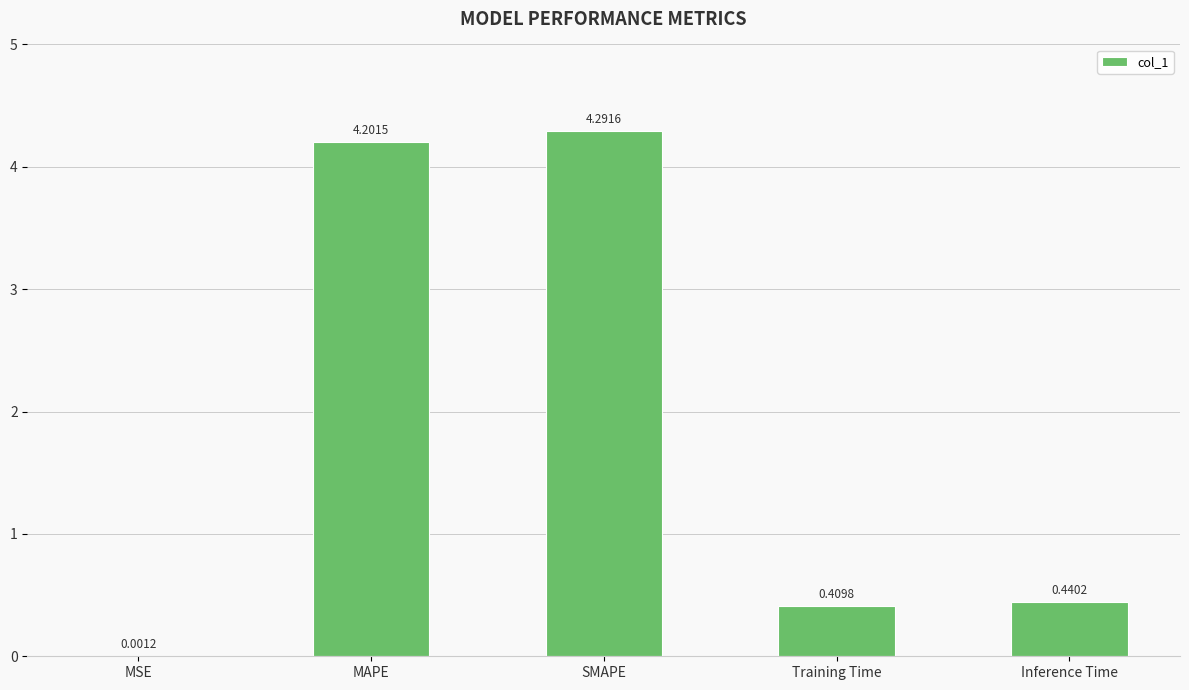

Which category has the highest value across all series?

SMAPE